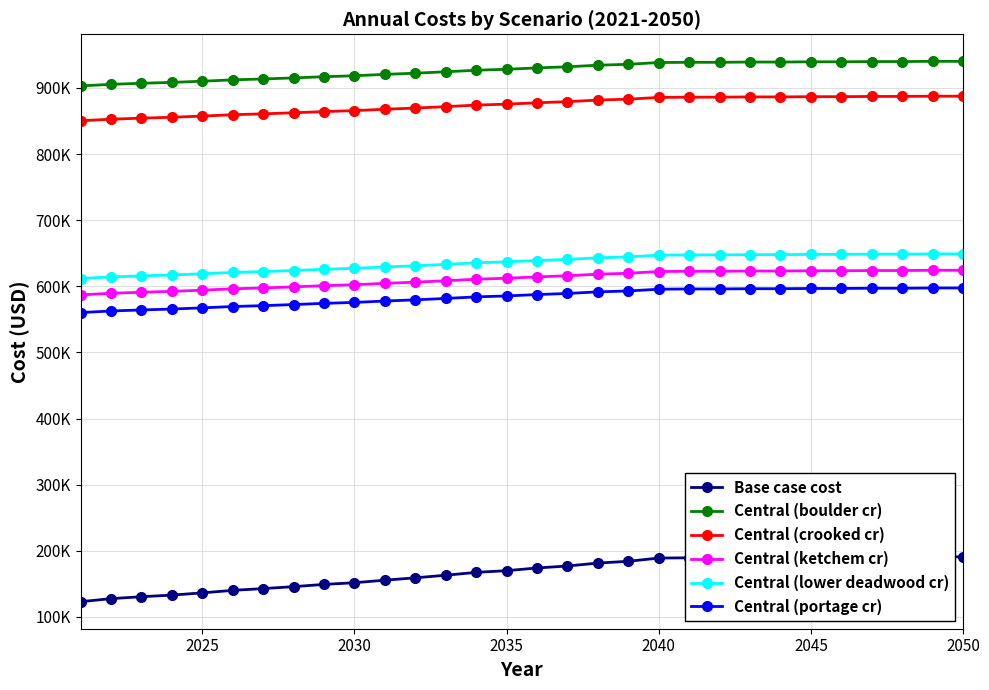

What is the sum of all Central (ketchem cr) values?

18319730.1